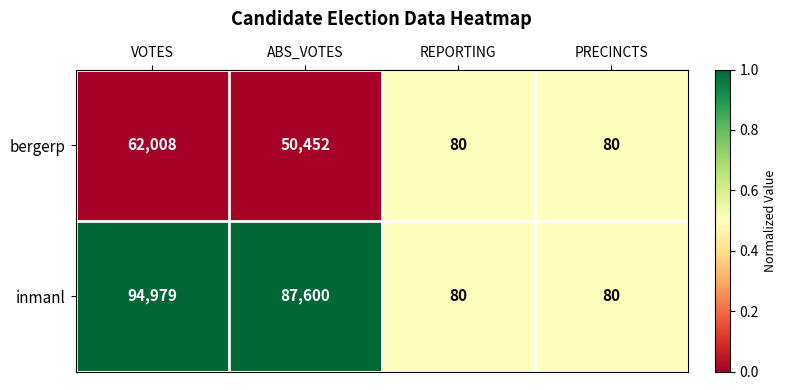

Reading left to right, transcribe all the data shown in this chart.

bergerp: 62008	50452	80	80
inmanl: 94979	87600	80	80